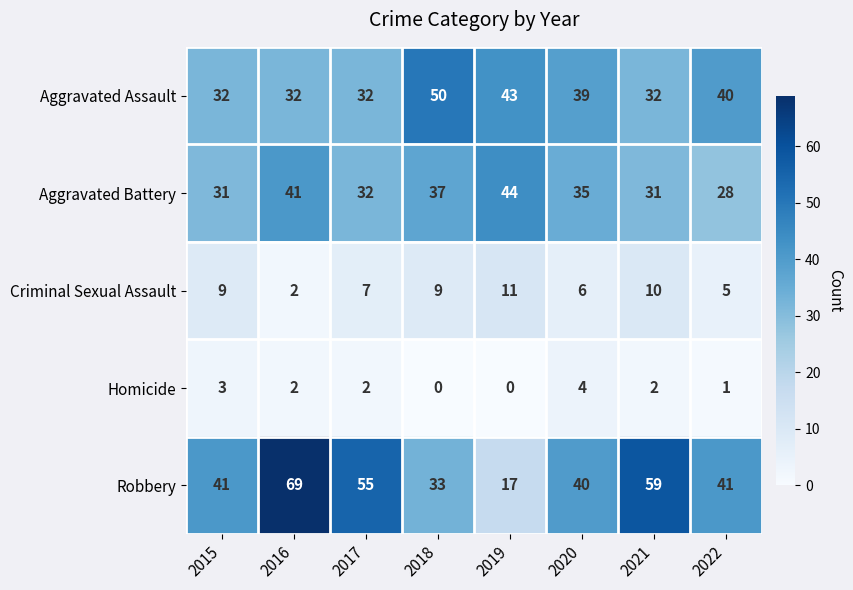

How many categories are shown in the chart?

8